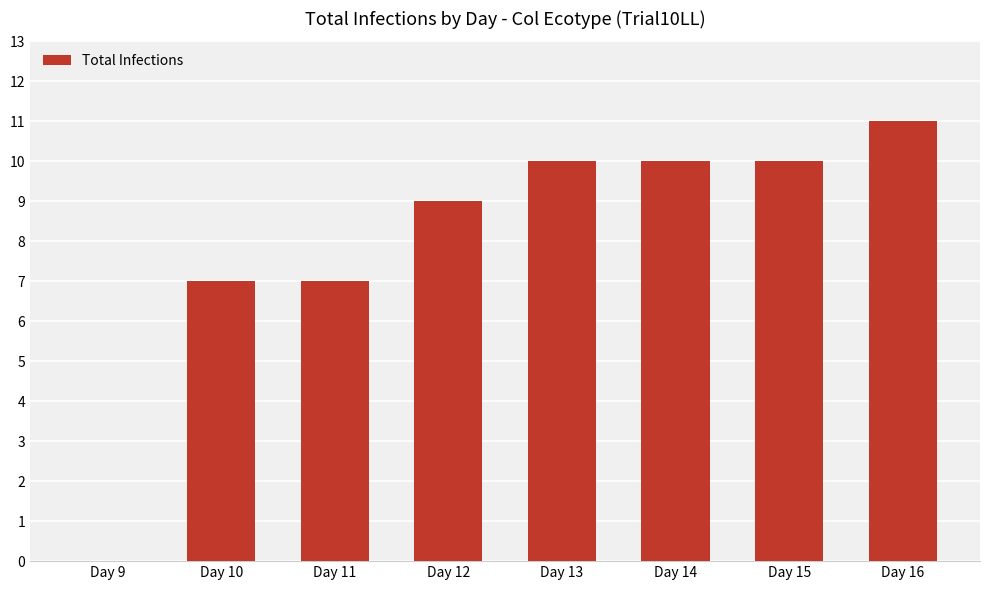

What is the difference between the values at Day 12 and Day 15?

1